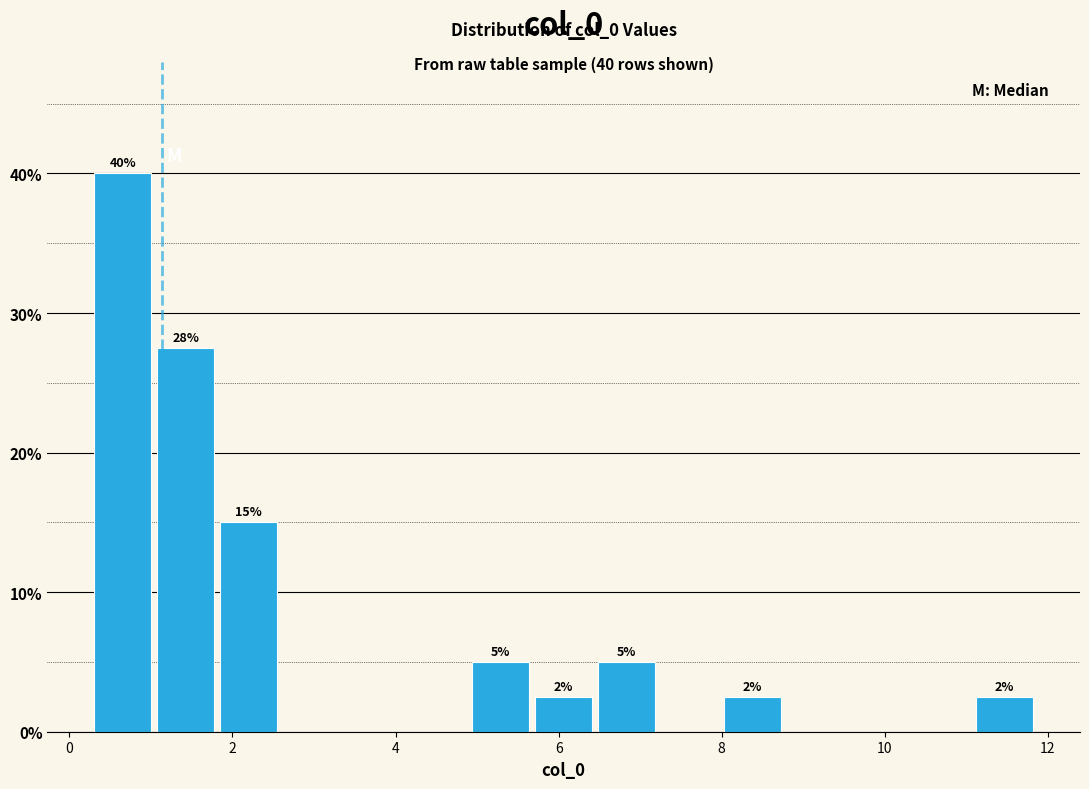

Read against the x-axis, roughly where is the centre of the tallest bar?

0.6